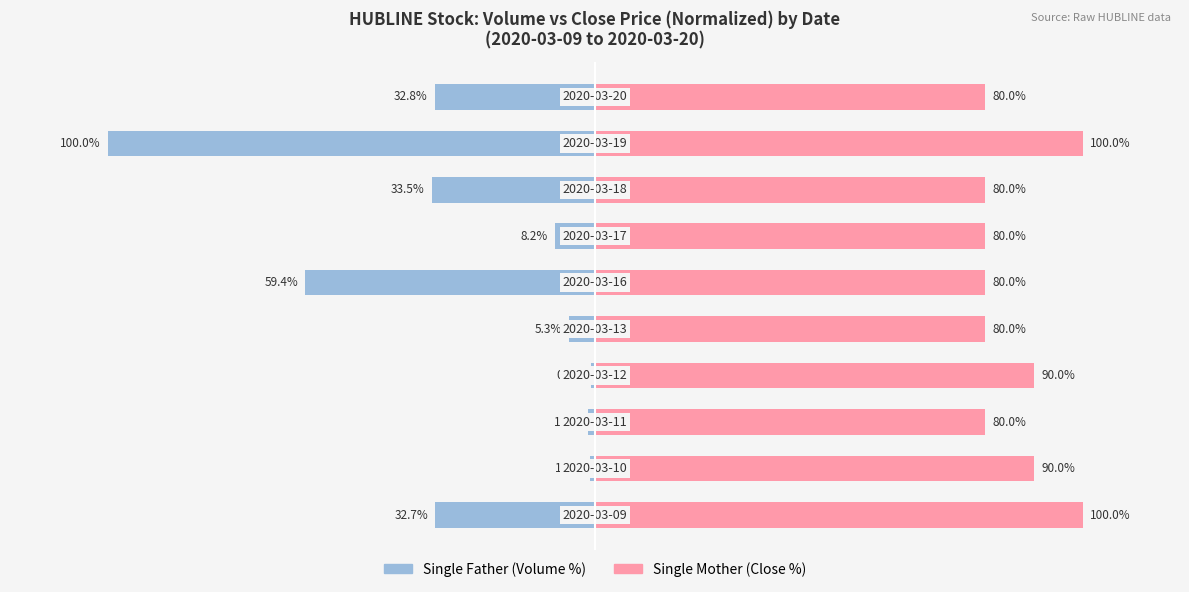

Rank the categories by Single Mother value from lowest to highest.

2, 4, 5, 6, 7, 9, 1, 3, 0, 8